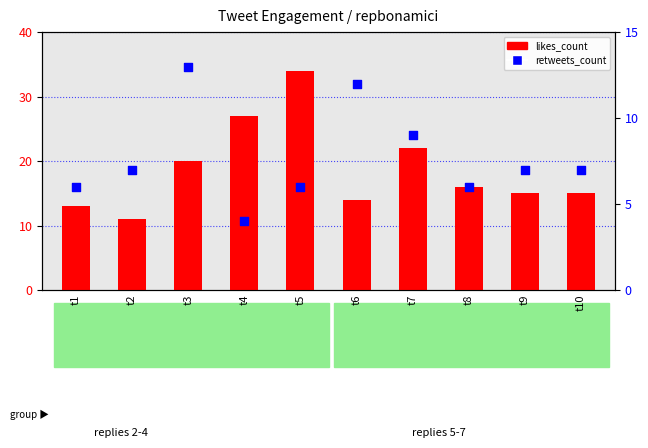

Is the value of likes_count at t5 greater than the value of retweets_count at t10?

Yes